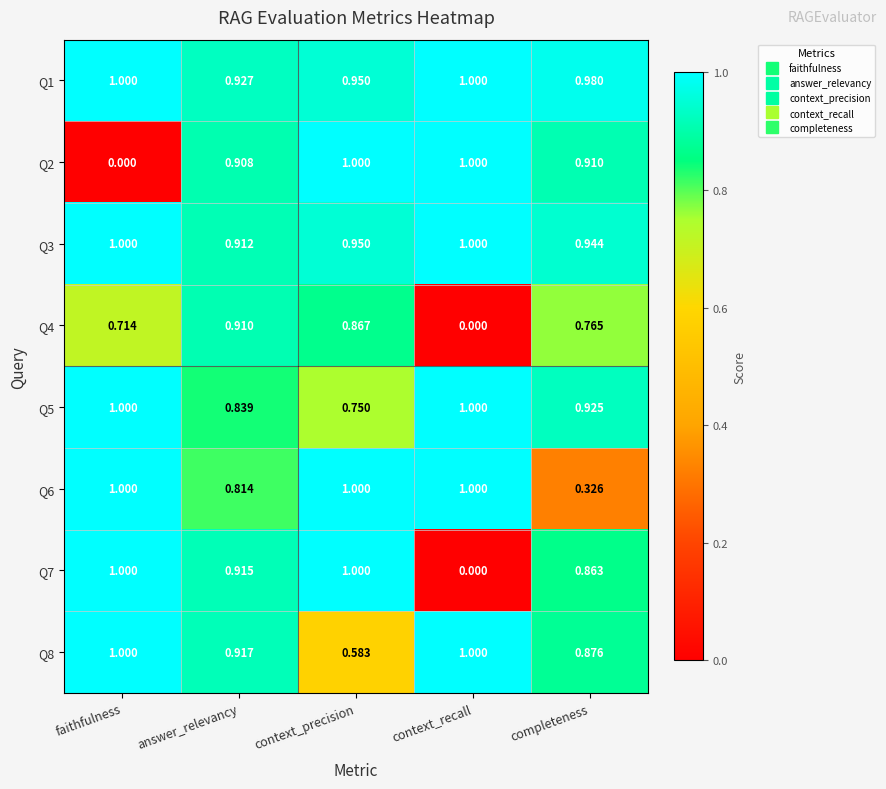

At how many categories does at least one series exceed 0?

5